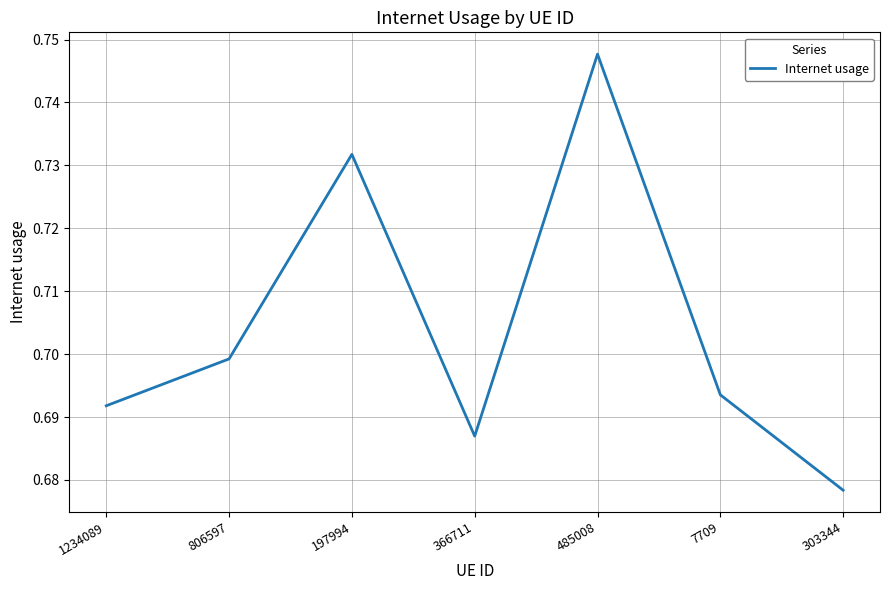

The chart shows a value of 0.3 at 197994. True or false?

False